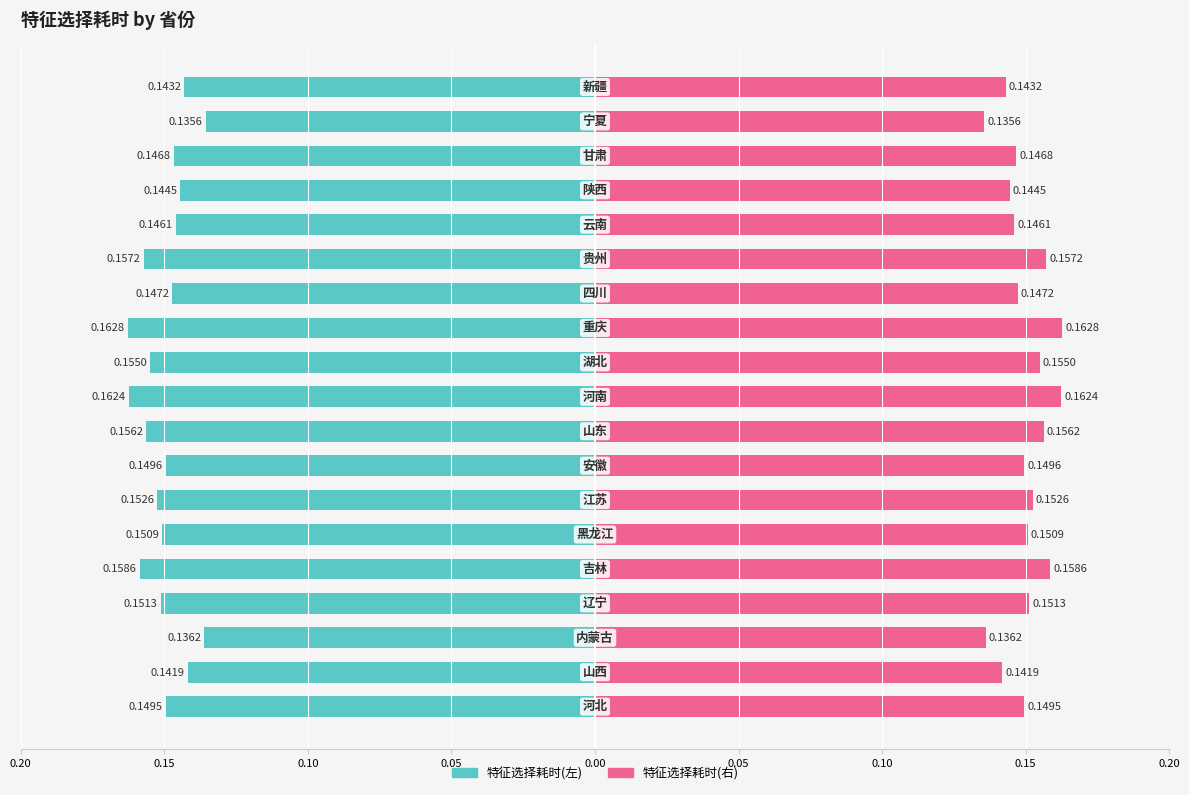

At how many categories does at least one series exceed 0?

19